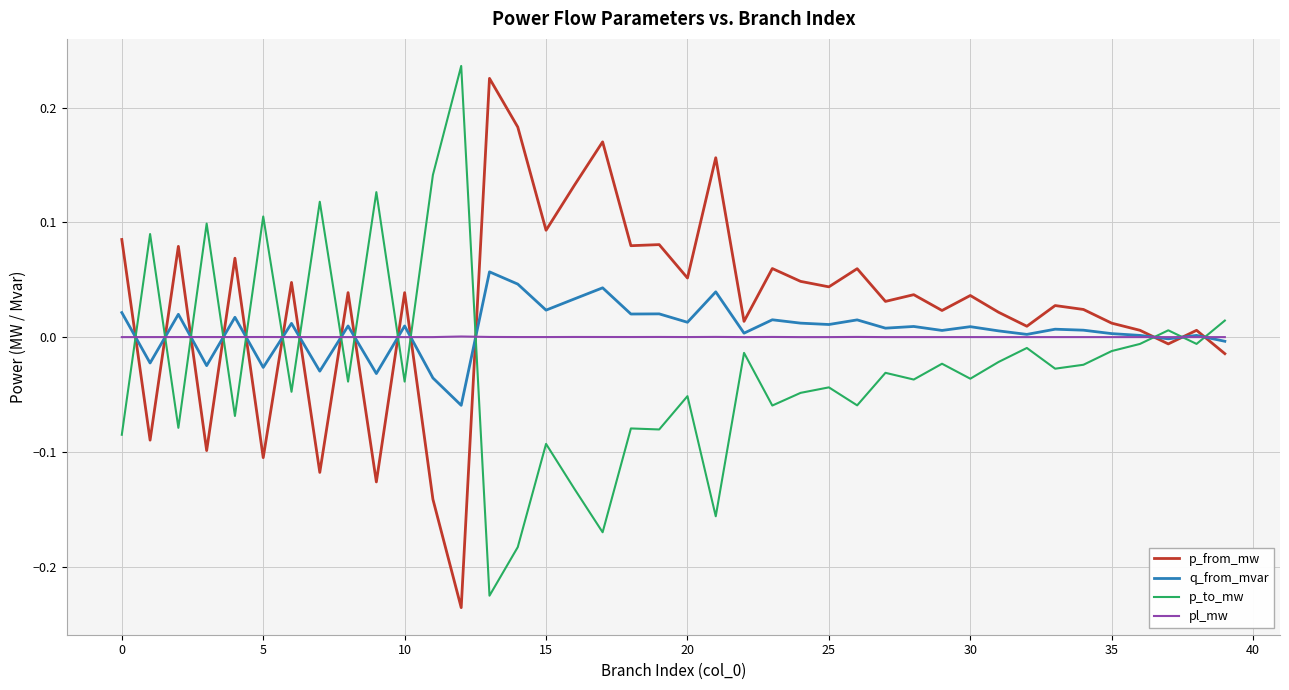

Does the chart display data point markers on the line(s)?

No